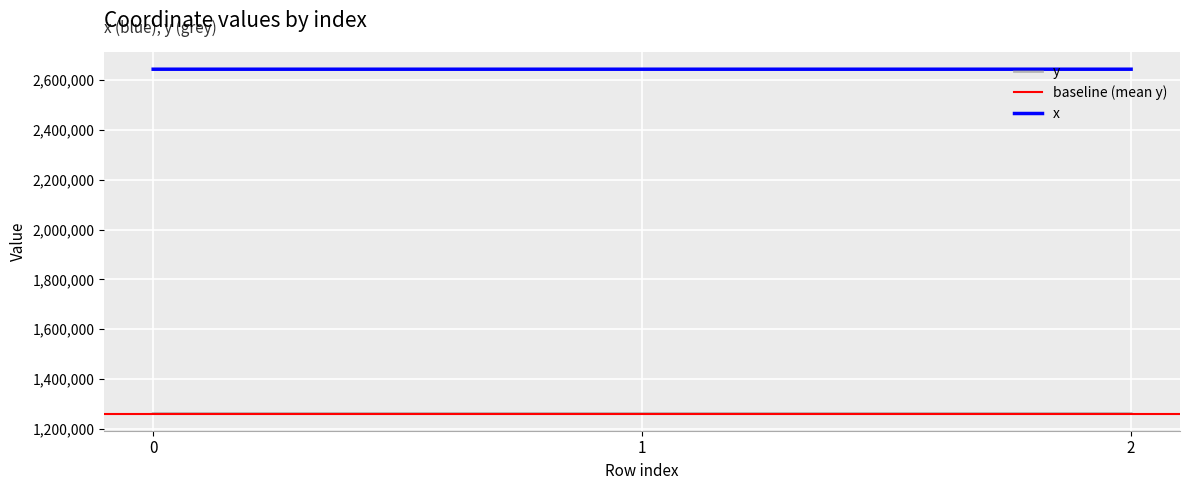

True or false: y has a value of 1782531.8 at 0.

False